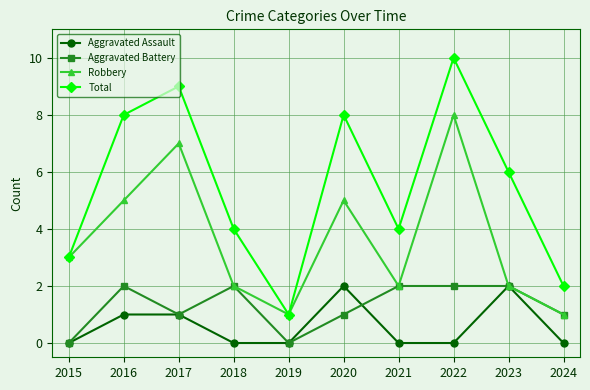

What are all the series names shown in the legend?

Aggravated Assault, Aggravated Battery, Robbery, Total